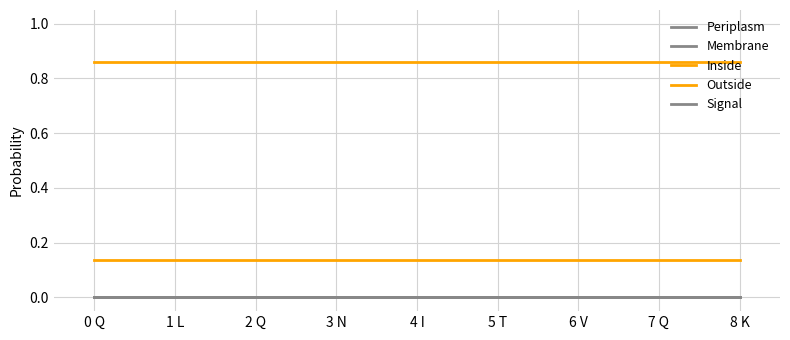

What is the label of the 1st point from the left?

0 Q